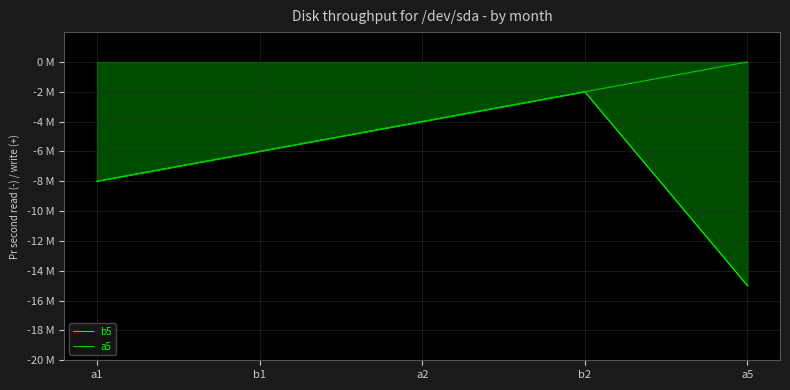

What is the difference between the second highest and second lowest values in the b5 series?

4